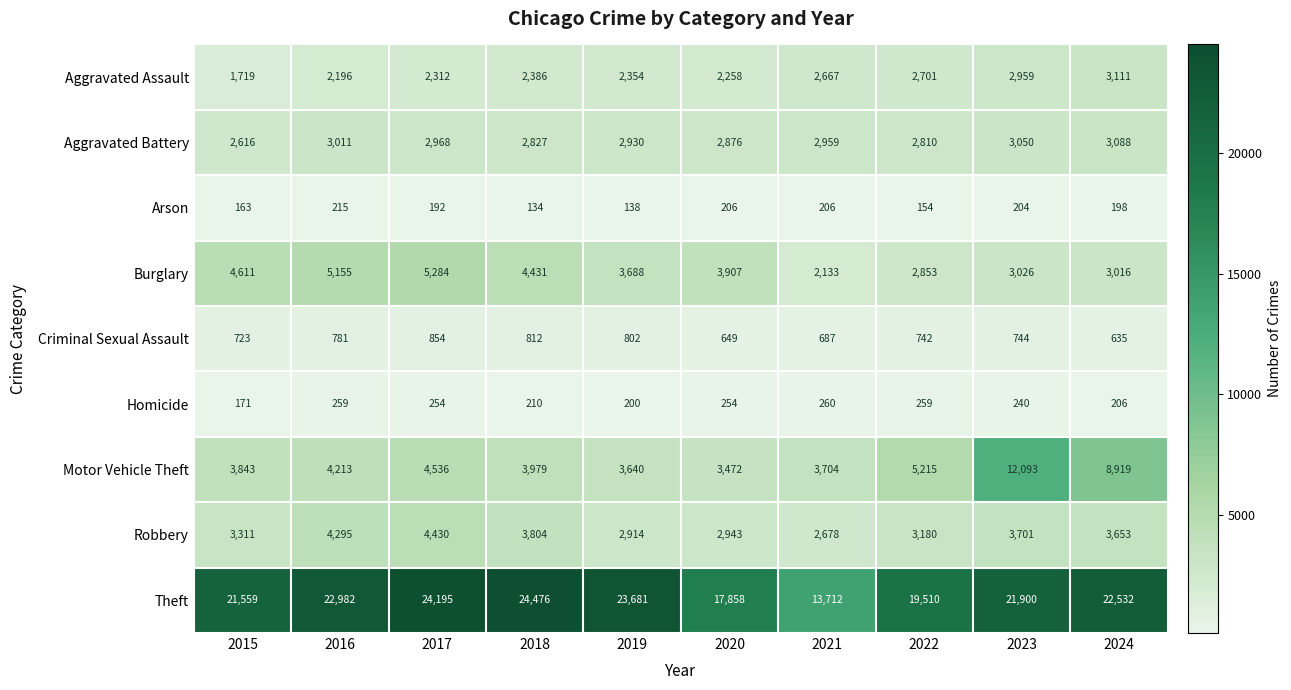

What is the maximum value for Robbery?

4430